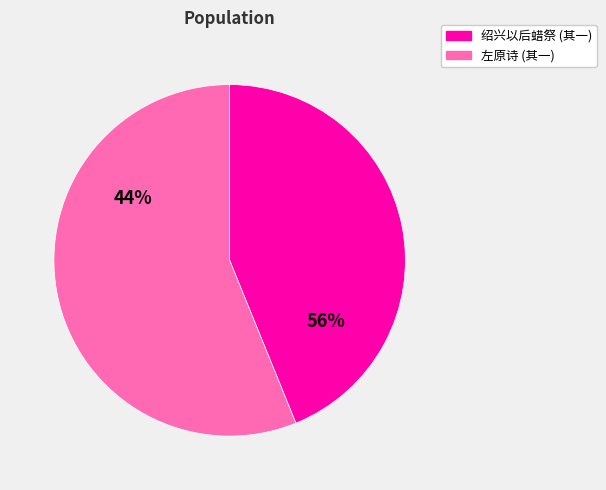

Approximately how many times larger is the value at 左原诗三十二首 其一 东高山 compared to 绍兴以后蜡祭四十二首 其一 东方百神降神用《熙安》。?

1.3